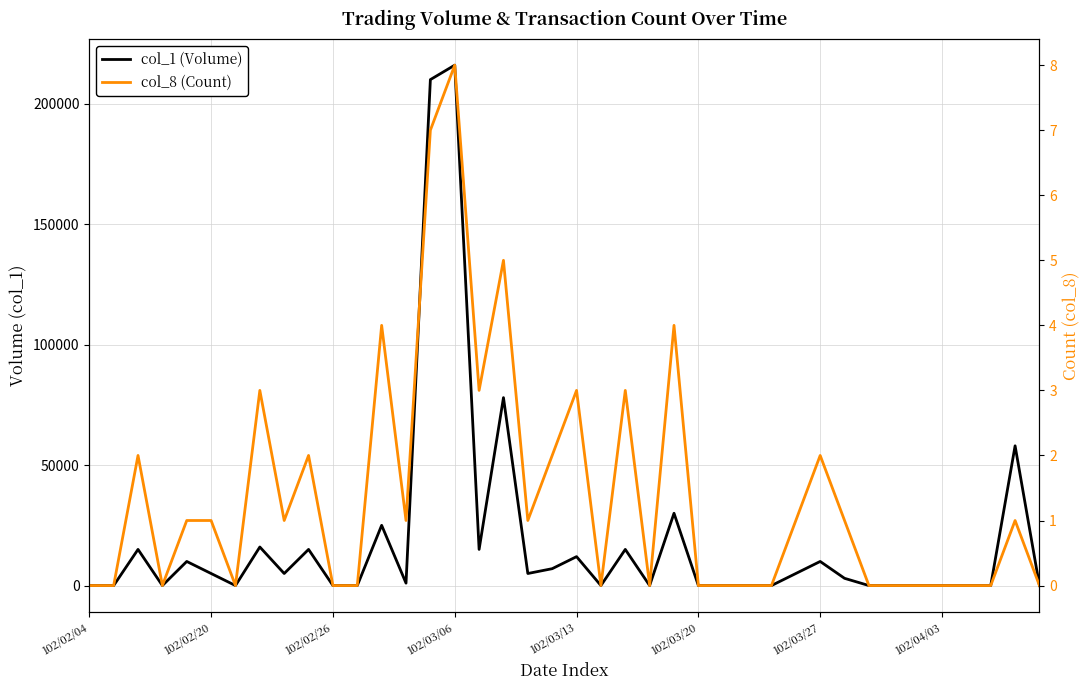

List the series in order of their overall mean, highest first.

col_1 (Volume), col_8 (Count)